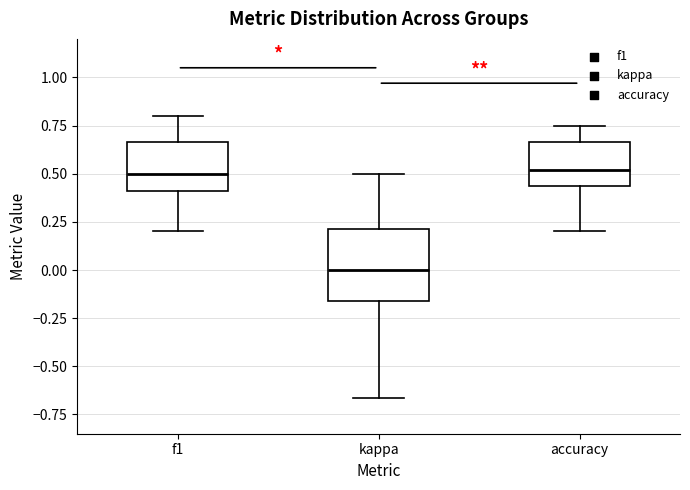

Where does the median line of the box for accuracy sit on the y-axis? The values are not printed on the chart, so give them approximately, as read against the axis.

0.50